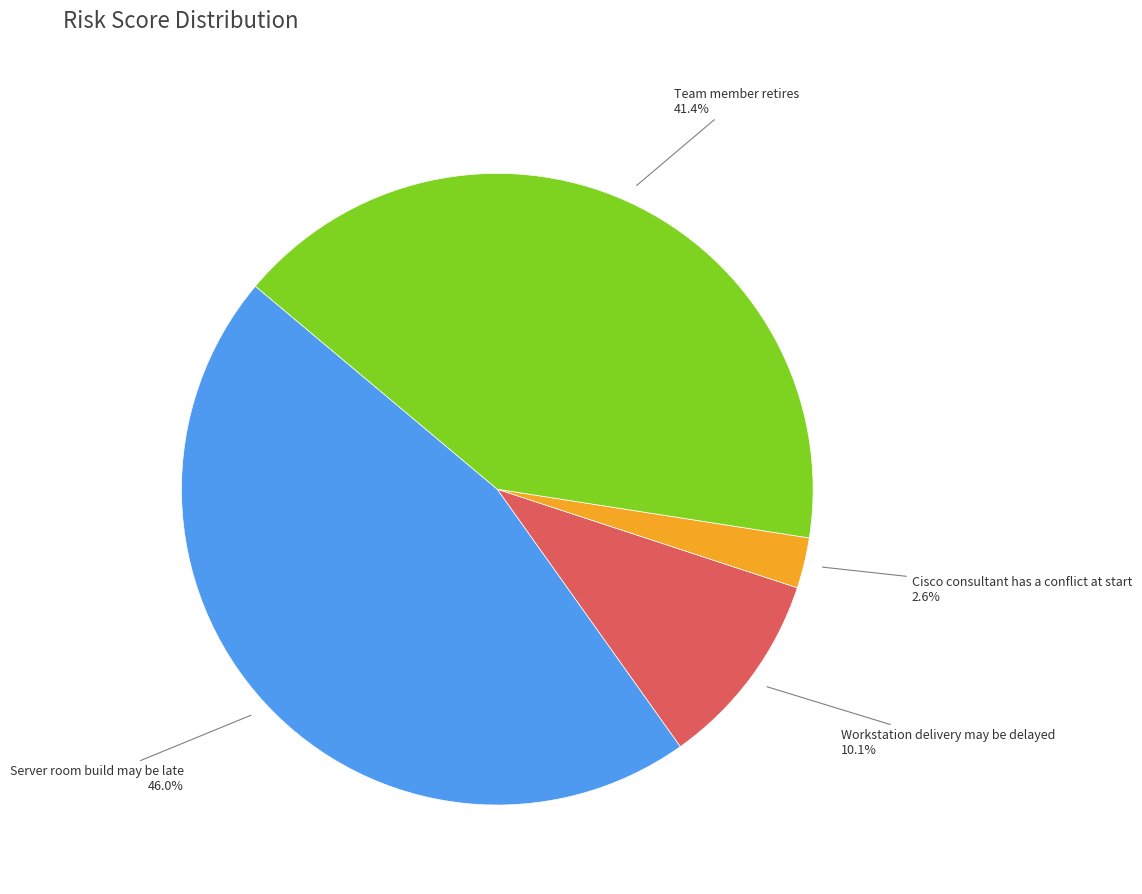

Does any single category account for the majority?

No